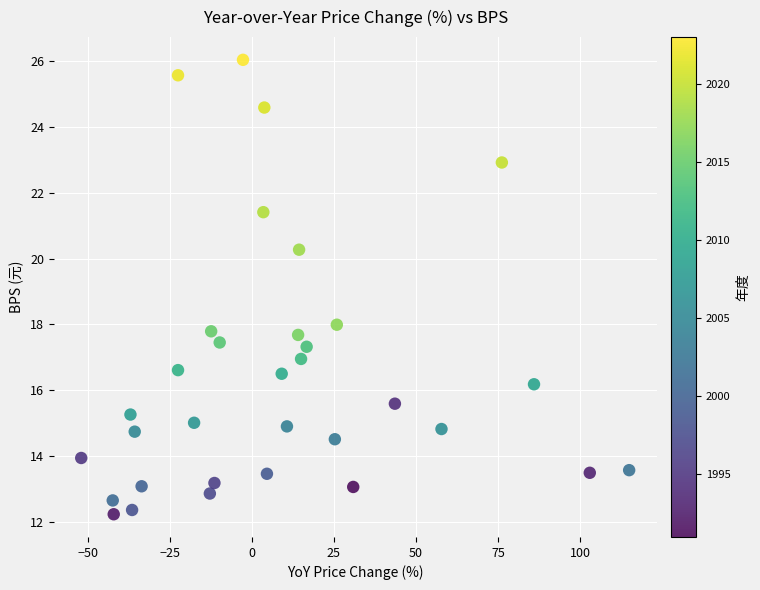

What is the range of X values (max minus min)?

167.0